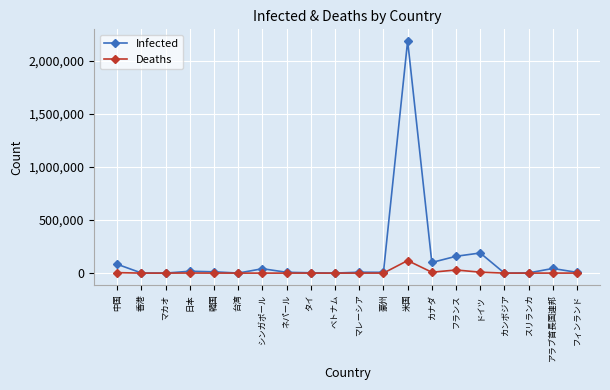

Where is Deaths nearest to the value 59210?

フランス